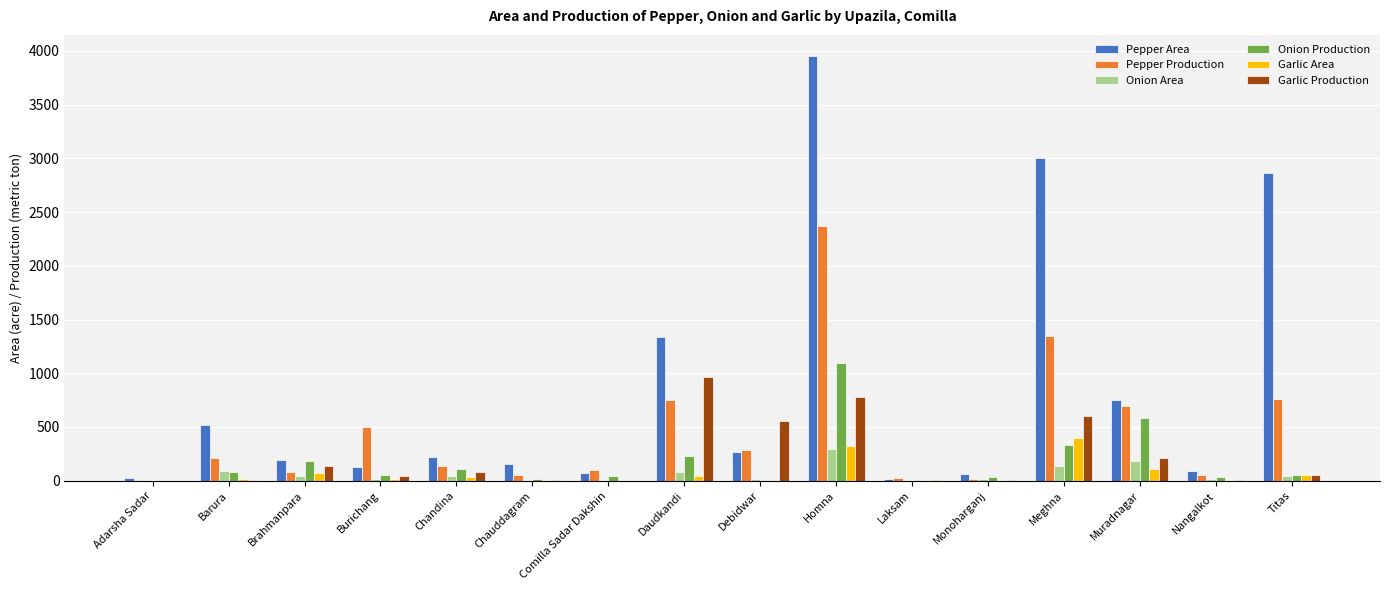

Between Daudkandi and Homna, which series saw the biggest shift?

Pepper Area